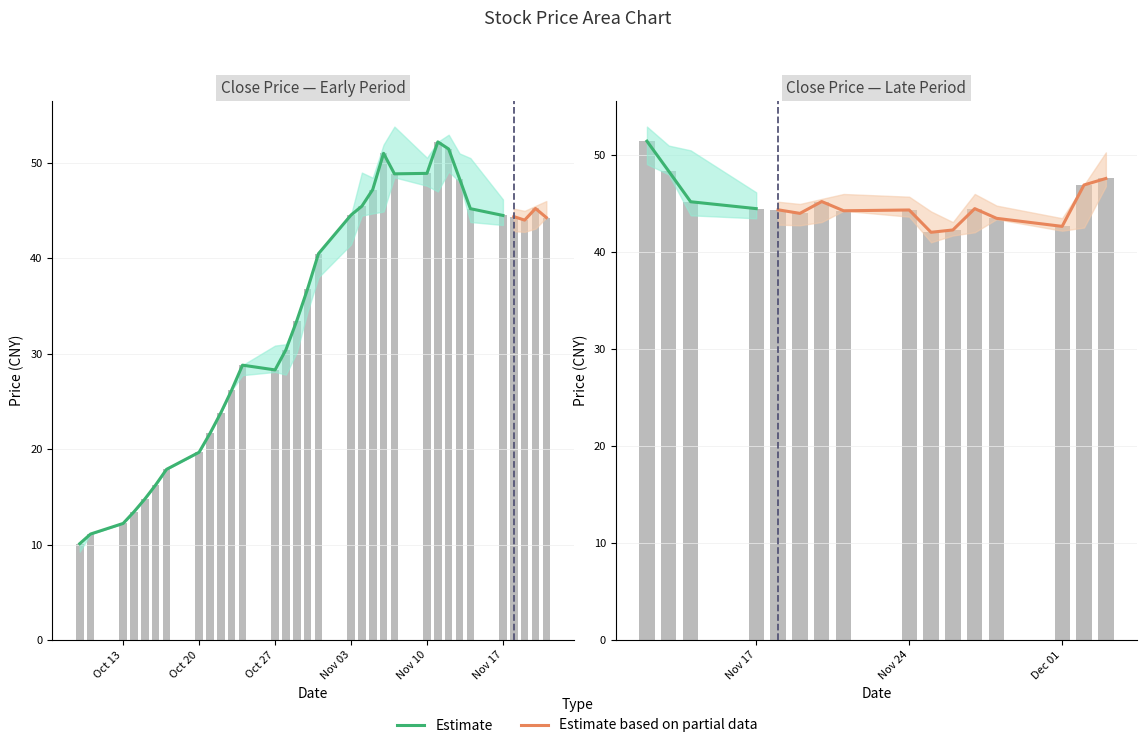

Is the value of low at 29 greater than the value of high at 38?

No